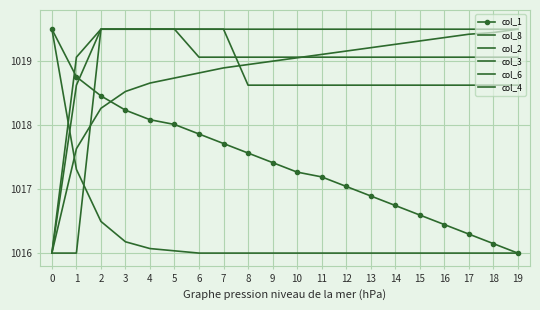

What is the total value across all series at 7?

6110.7